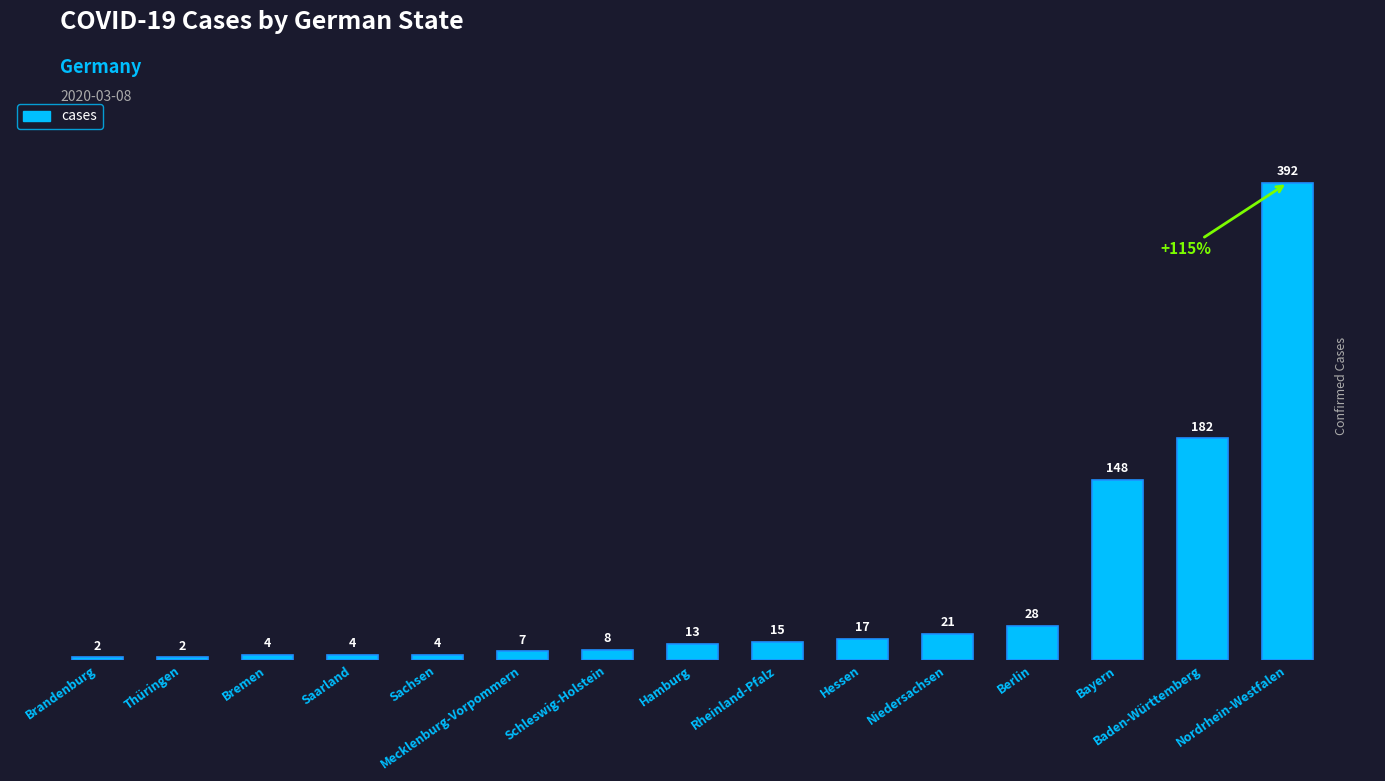

Which label corresponds to the largest value in the chart?

Nordrhein-Westfalen